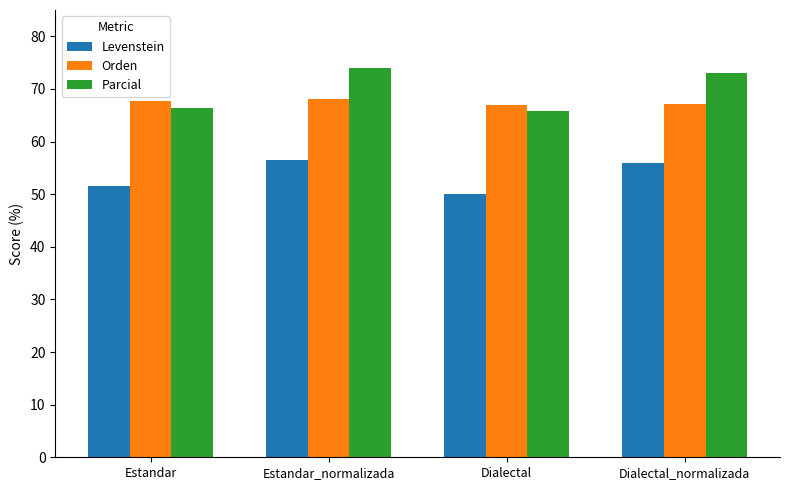

Which category has the lowest value in the Parcial series?

Dialectal